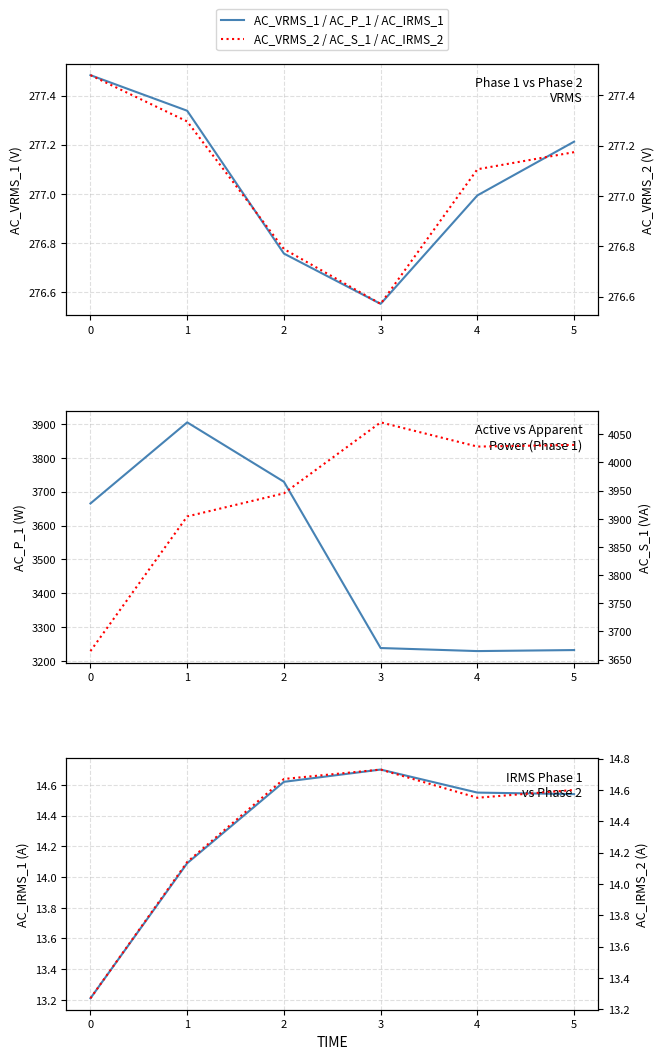

List the series in order of their peak value, lowest first.

AC_IRMS_1, AC_IRMS_2, AC_VRMS_2, AC_VRMS_1, AC_P_1, AC_S_1